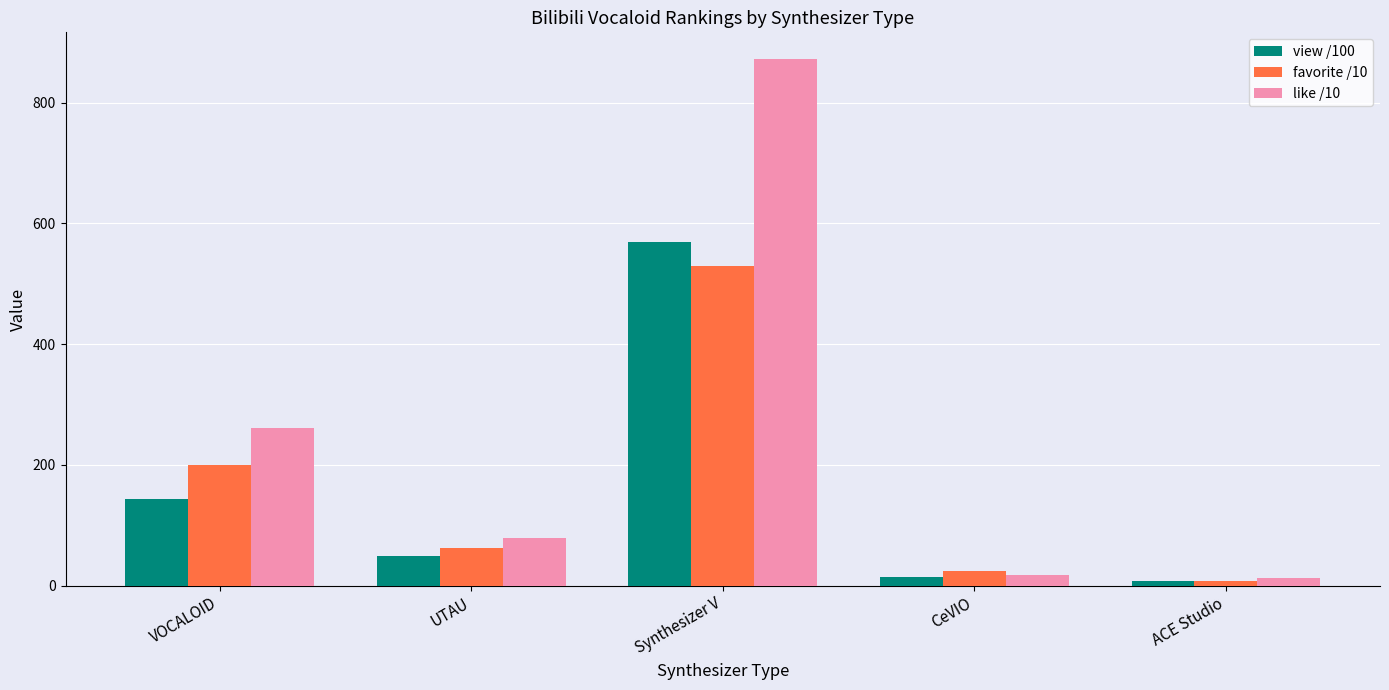

Where does the view /100 series first go above 48?

VOCALOID